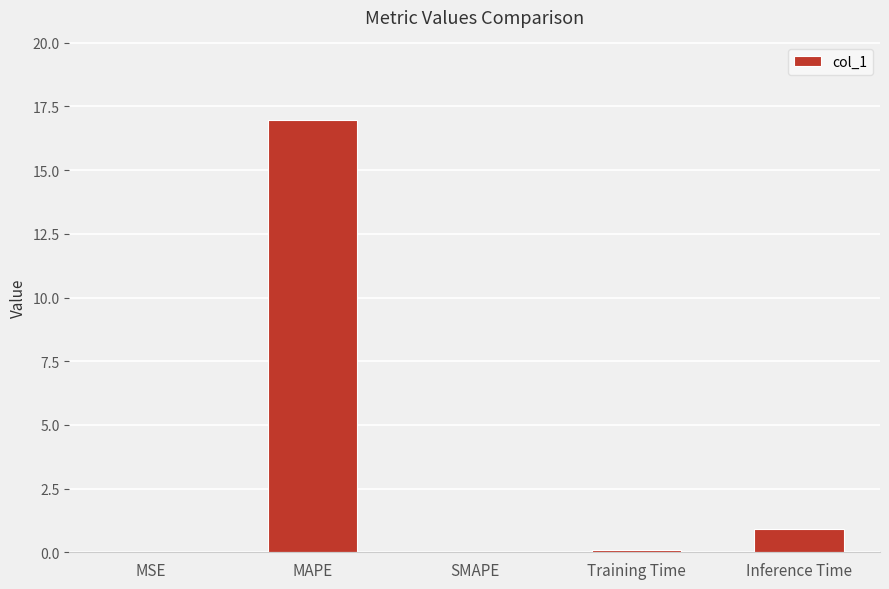

Is it true that the value at MAPE is 17.0?

True